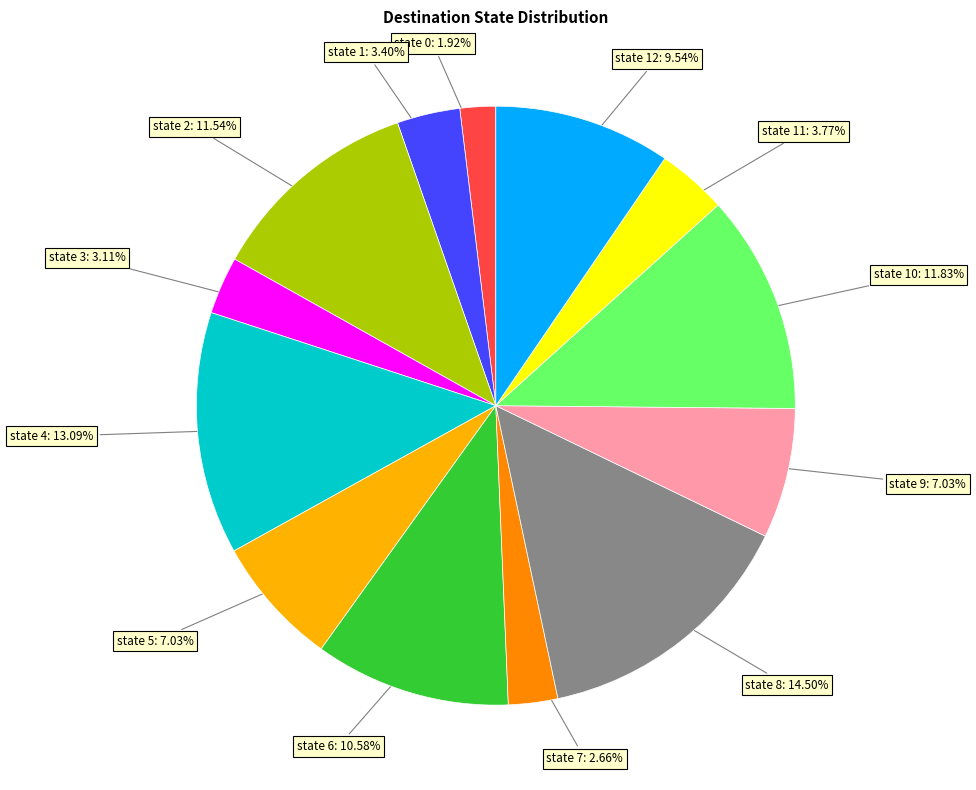

Count the number of slices in the pie.

13